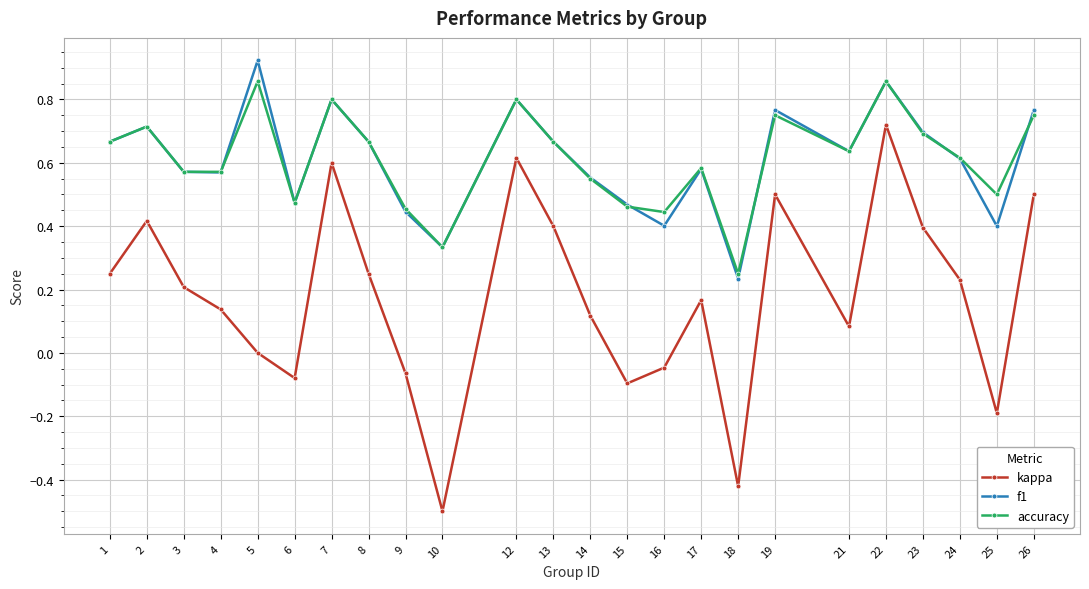

Which category has the lowest value across all series?

10